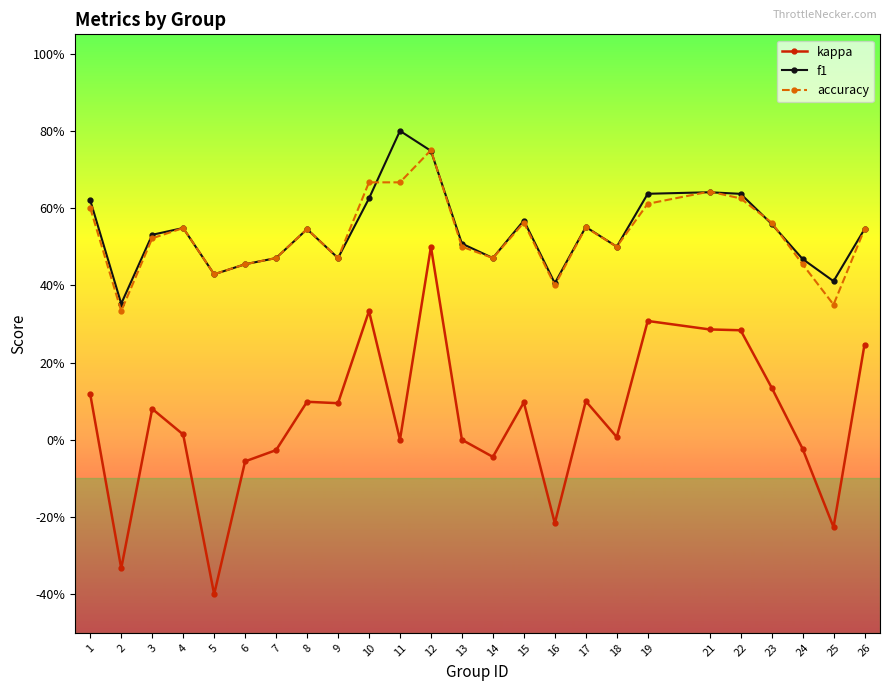

Does the chart have visible grid lines?

No